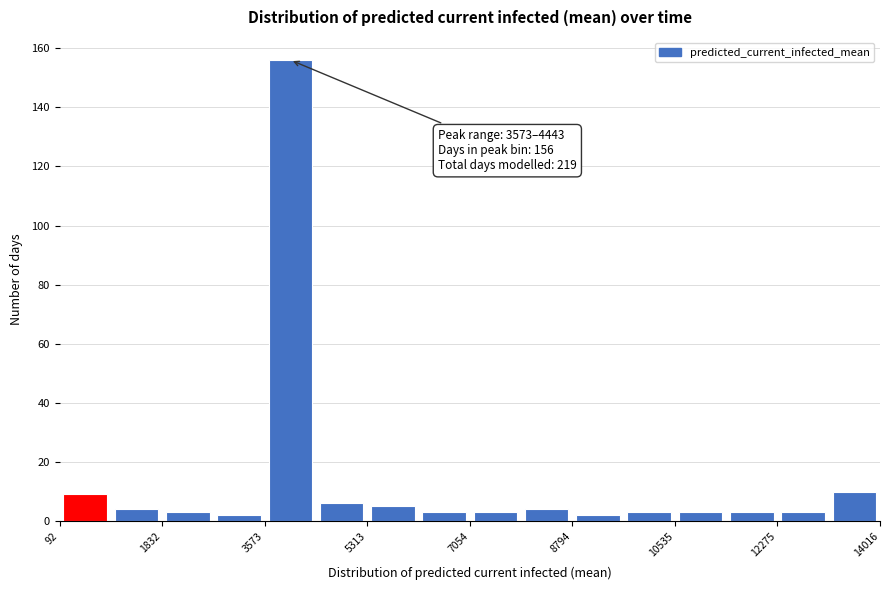

Over which range of the x-axis is the bar tallest?

3600 to 4400